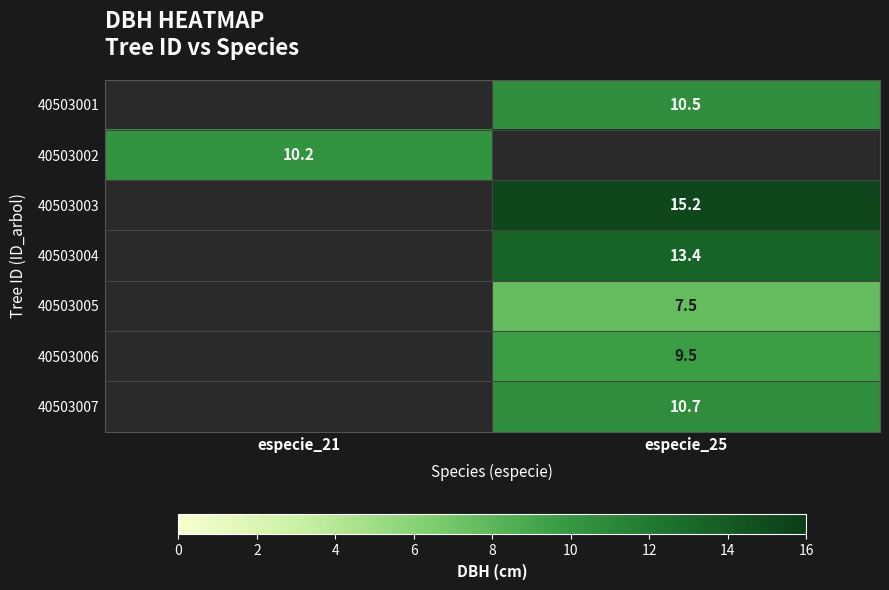

At which category is the sum across all series the highest?

especie_25